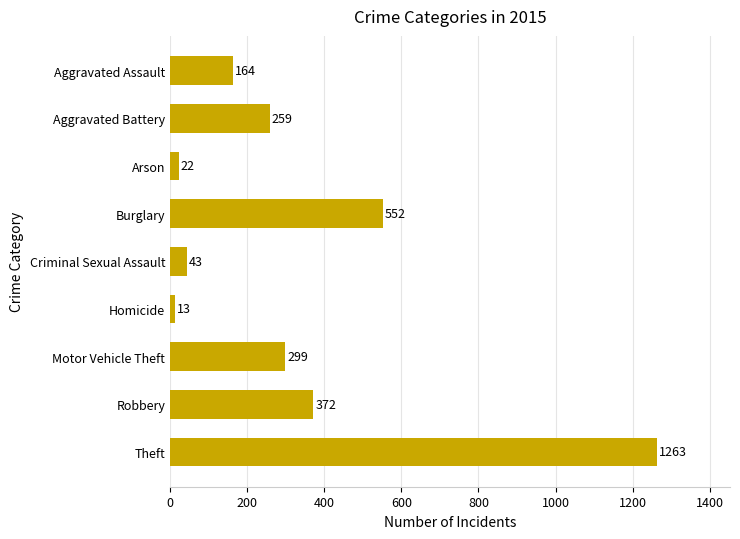

What is the change in value from Aggravated Battery to Robbery?

+113